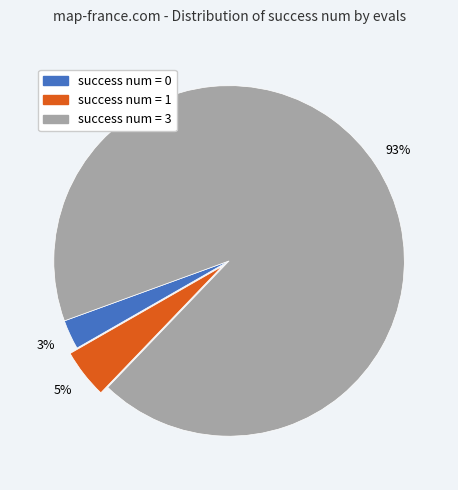

How many slices are in this pie chart?

3